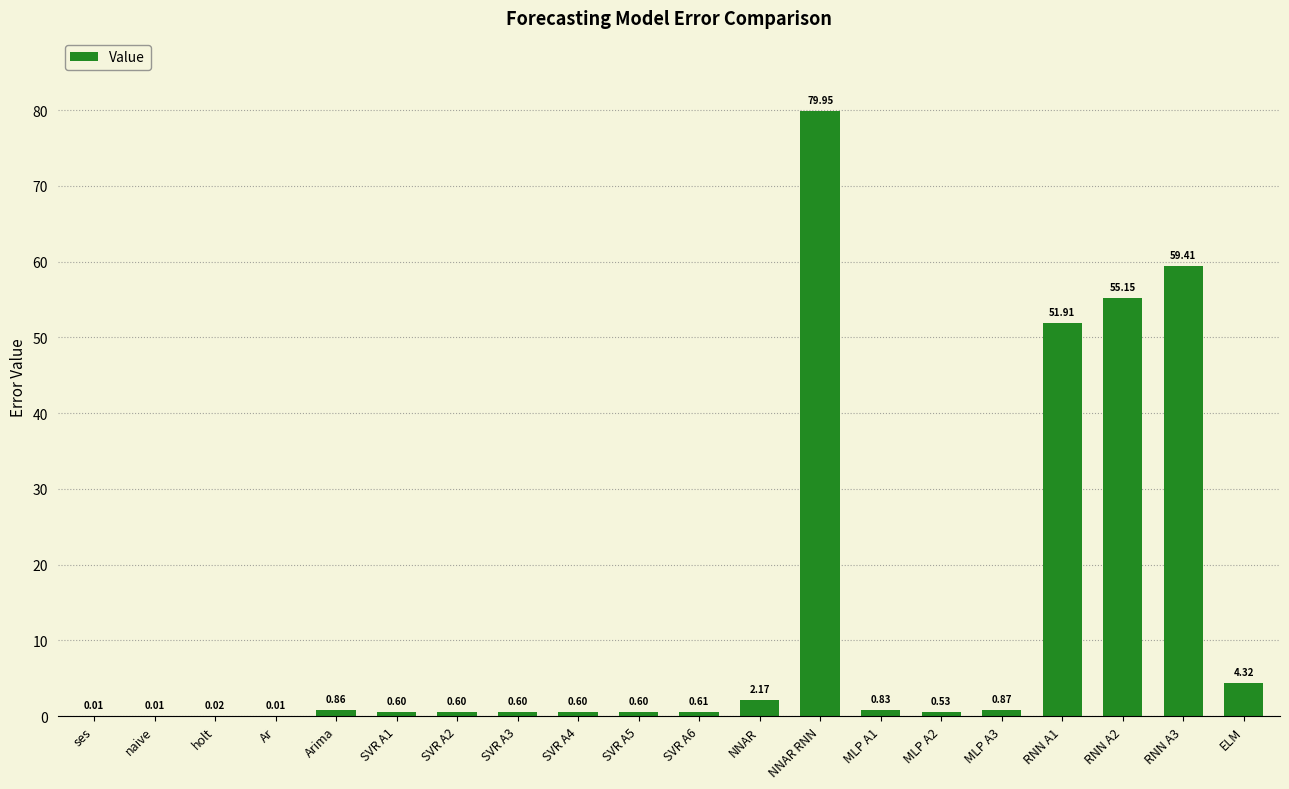

What is the sum of the values at ELM and RNN A3?

63.7